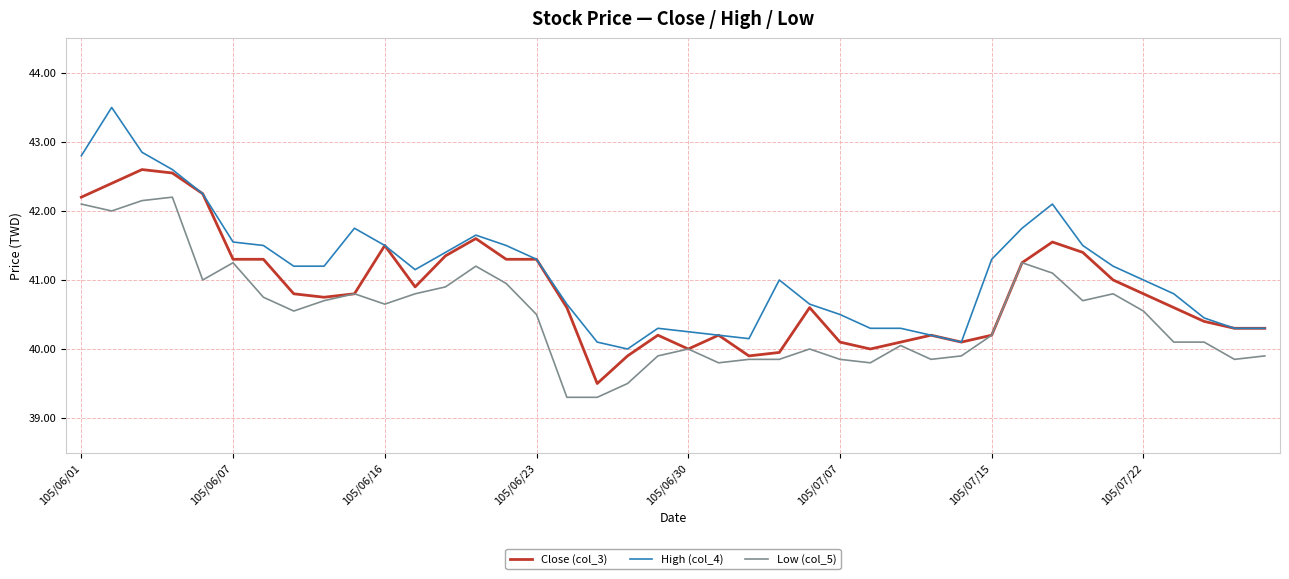

Rank the series by their maximum value, from lowest to highest.

Low (col_5), Close (col_3), High (col_4)